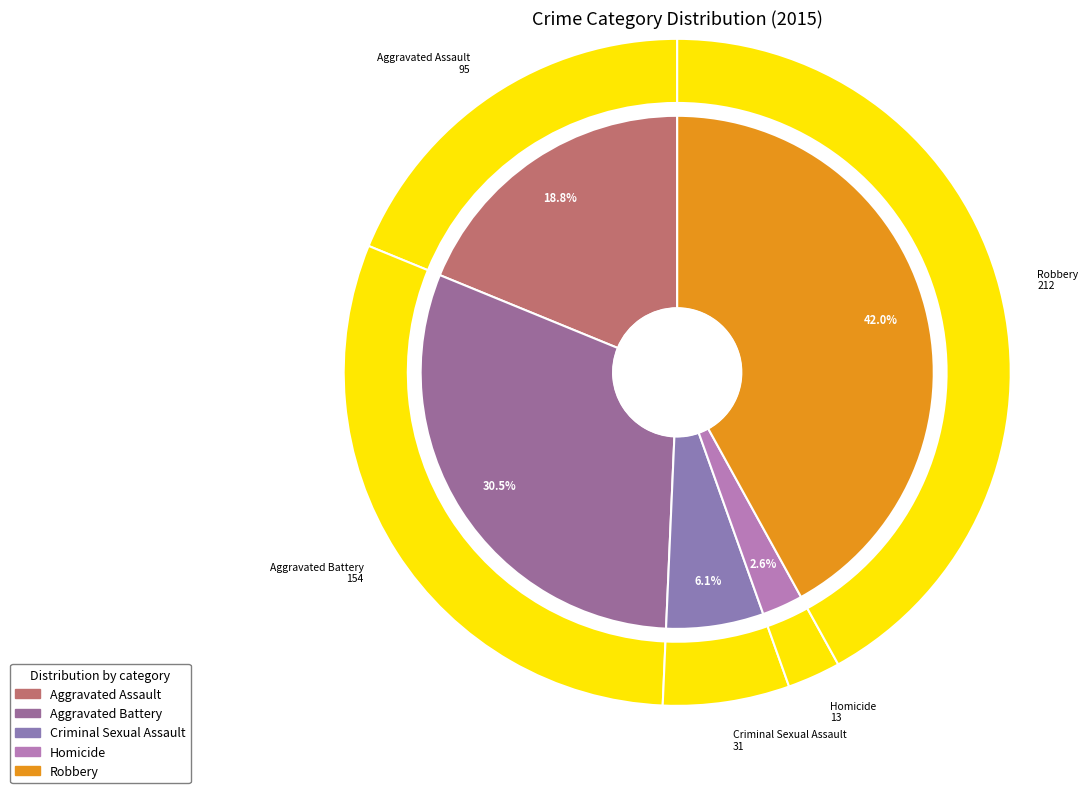

Between 4 and 3, which is larger?

4